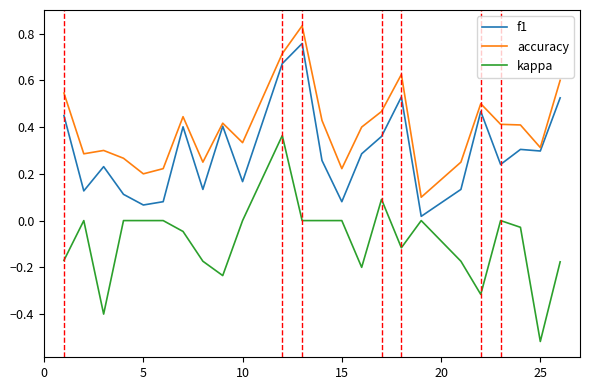

Which series has the largest total across all categories?

accuracy